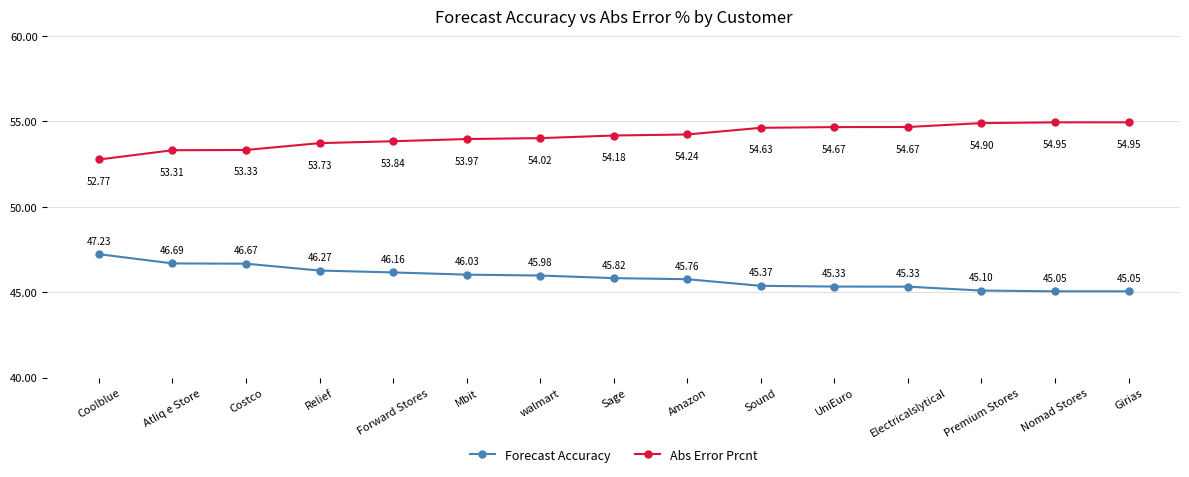

How many lines are shown in the chart?

2